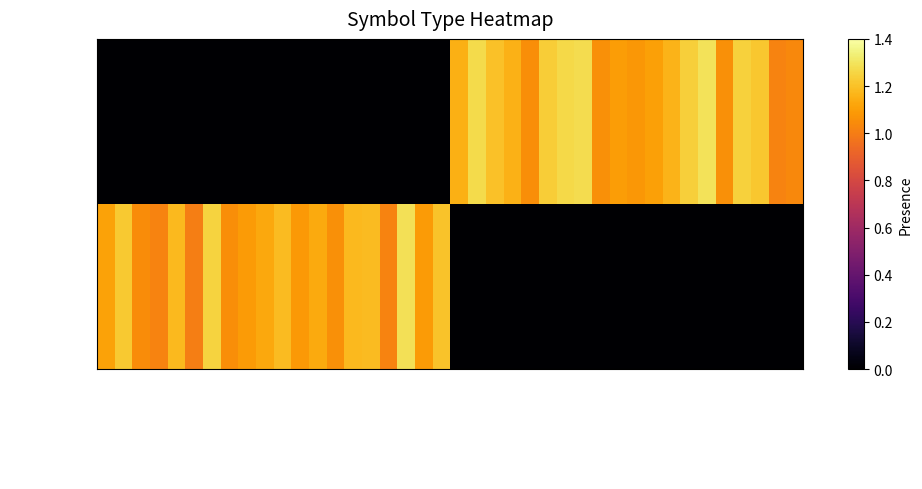

Reading left to right, transcribe all the data shown in this chart.

function: 1.1	1.2	1.0	1.0	1.2	1.0	1.2	1.1	1.1	1.1	1.2	1.1	1.1	1.1	1.2	1.2	1.0	1.3	1.1	1.2	0.0	0.0	0.0	0.0	0.0	0.0	0.0	0.0	0.0	0.0	0.0	0.0	0.0	0.0	0.0	0.0	0.0	0.0	0.0	0.0
variable: 0.0	0.0	0.0	0.0	0.0	0.0	0.0	0.0	0.0	0.0	0.0	0.0	0.0	0.0	0.0	0.0	0.0	0.0	0.0	0.0	1.1	1.3	1.2	1.2	1.1	1.2	1.3	1.3	1.1	1.1	1.1	1.1	1.2	1.2	1.3	1.1	1.2	1.2	1.0	1.0